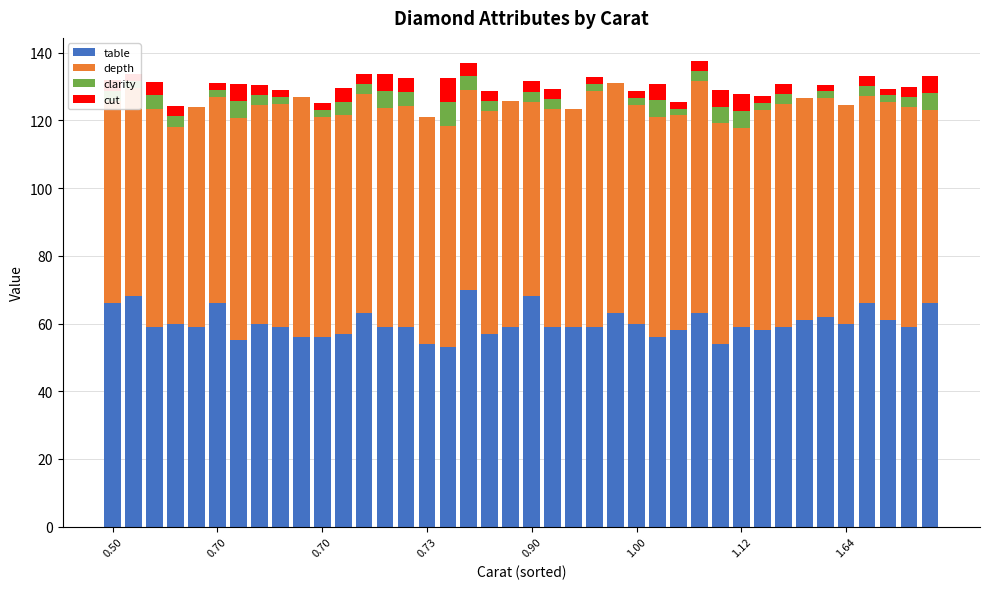

What are all the series names shown in the legend?

table, depth, clarity, cut